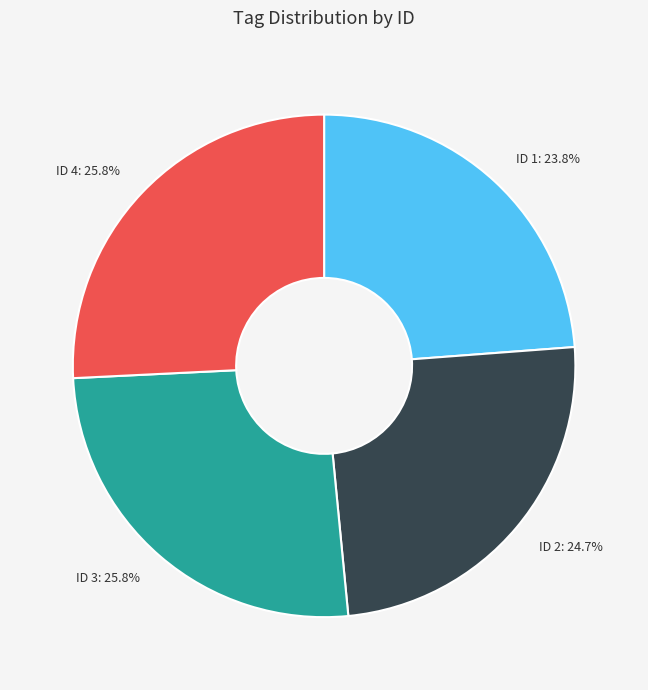

What portion of the pie excludes ID 2?

75.3%